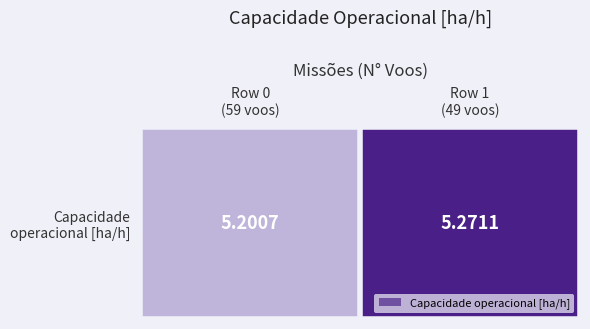

What is the smallest value displayed?

5.2